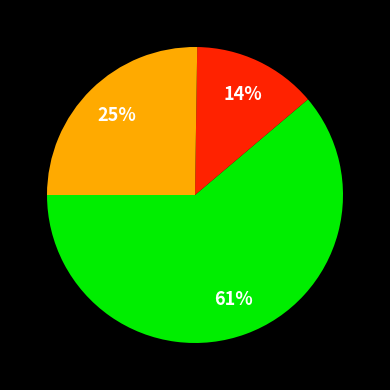

Is there any slice that represents more than half of the pie?

Yes